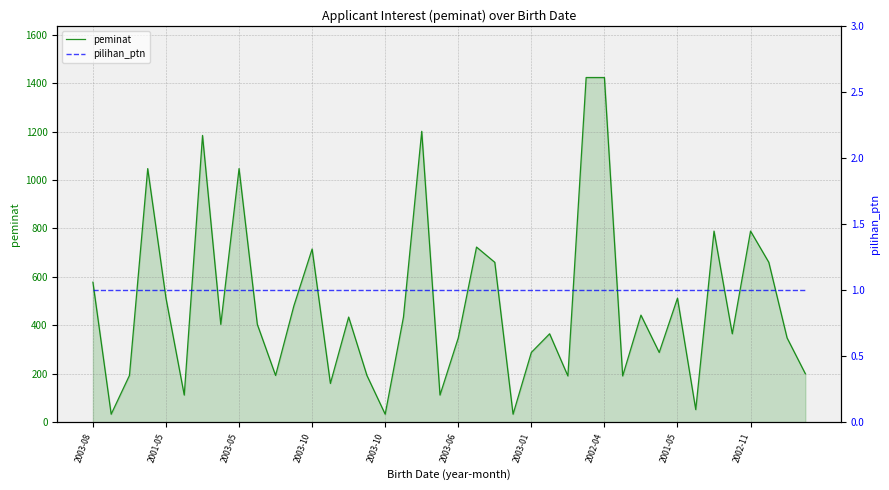

The value of pilihan_ptn at 2003-10 is 1. True or false?

False